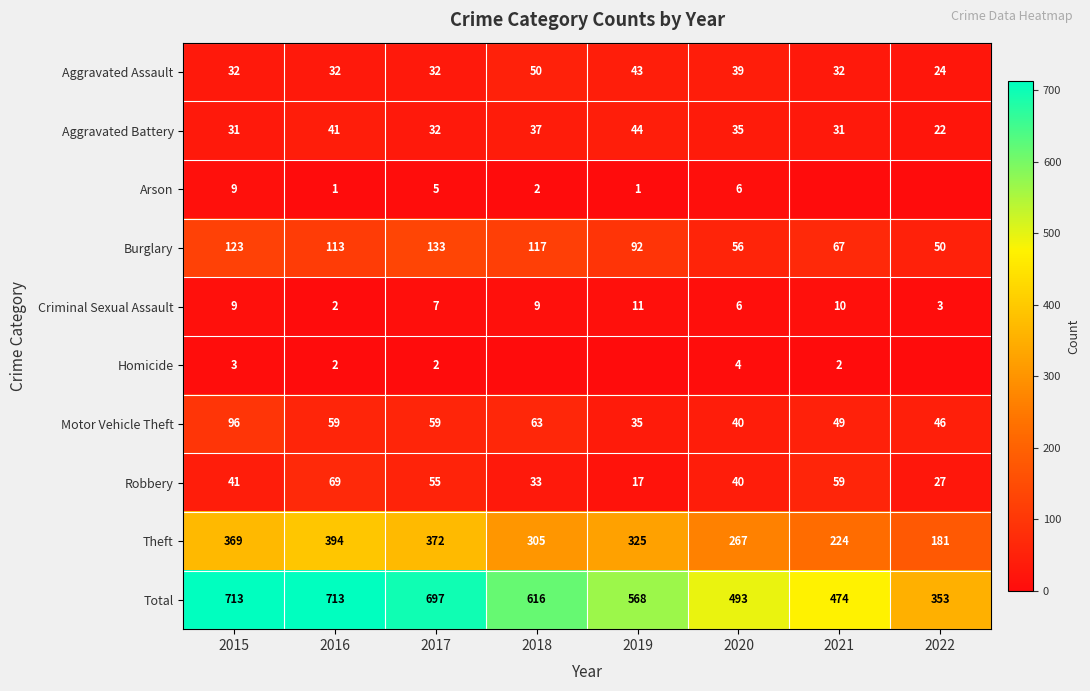

What is the difference between the Criminal Sexual Assault values at 2022 and 2021?

7